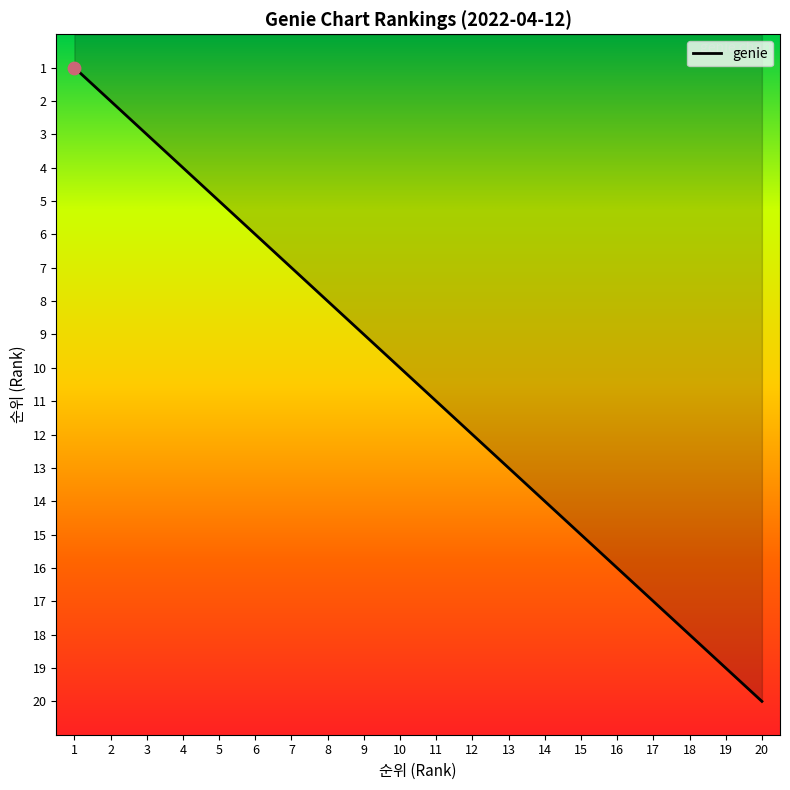

What is the change in value from 3 to 10?

+7